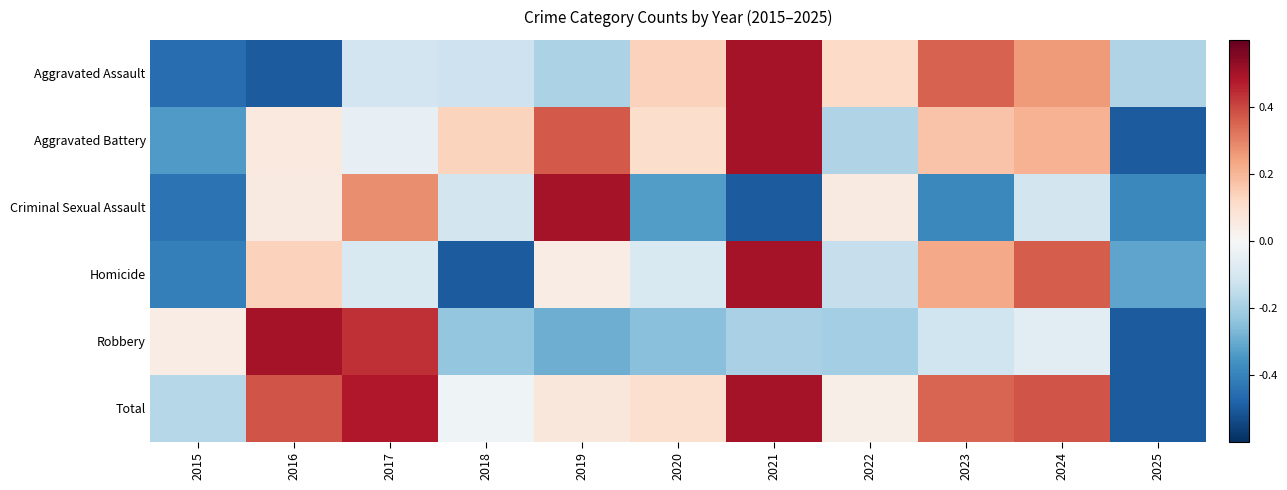

What is the smallest value displayed?

-0.5